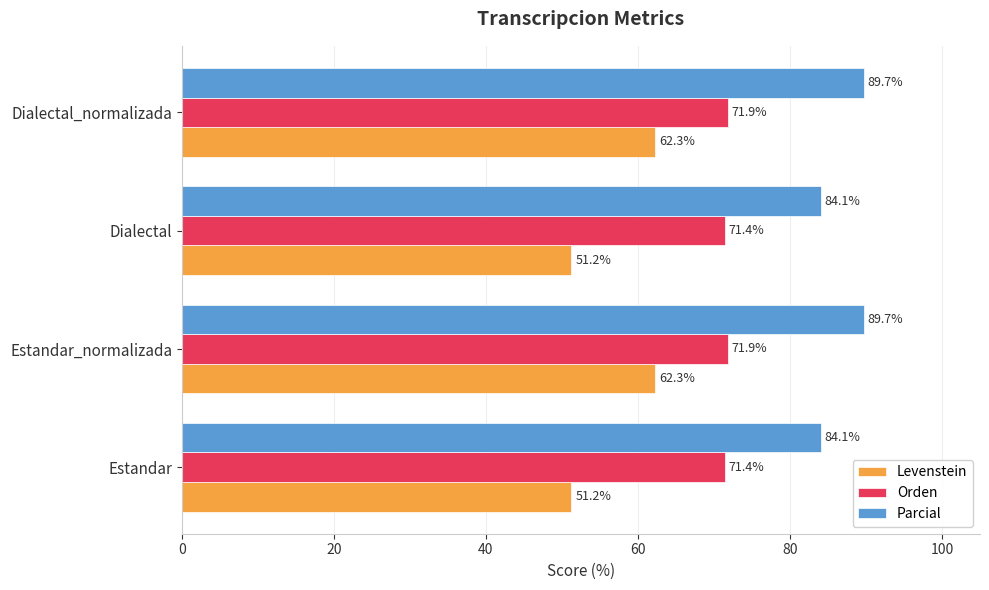

What is the minimum value shown in the chart?

51.2